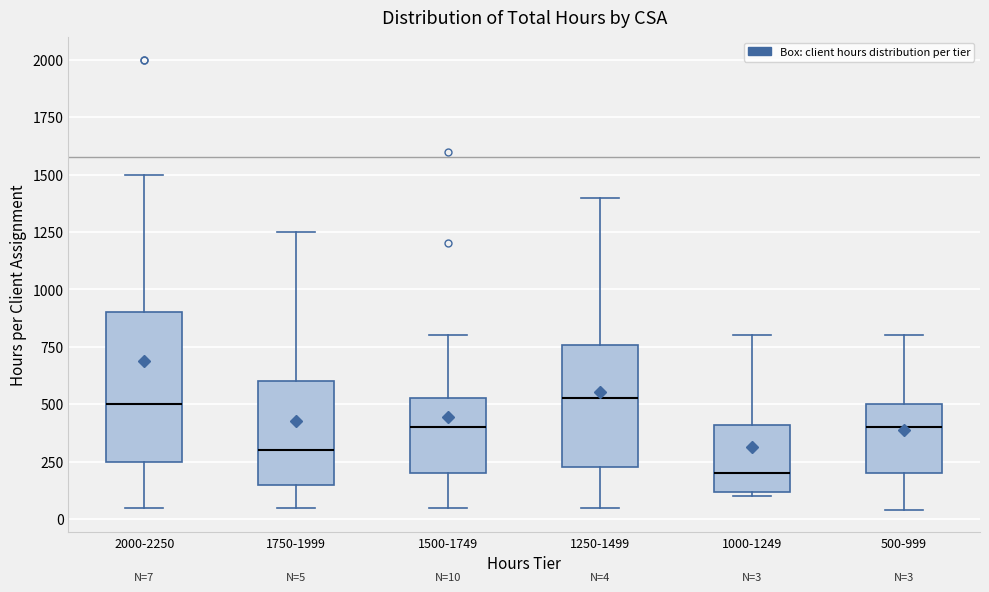

Which box is the tallest, from its lower edge to its upper edge?

2000-2250